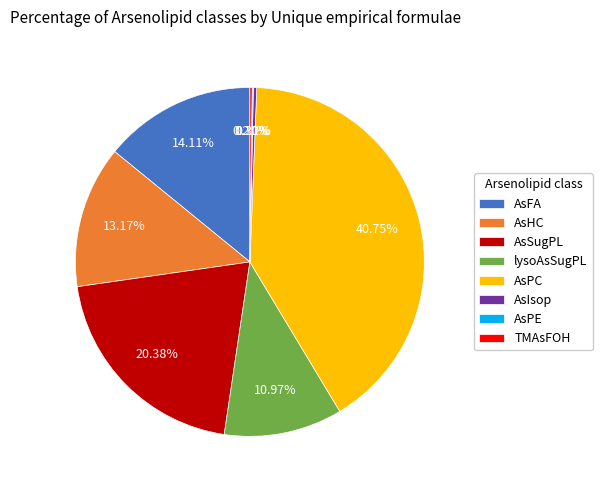

Which has a higher value, lysoAsSugPL or AsPC?

AsPC